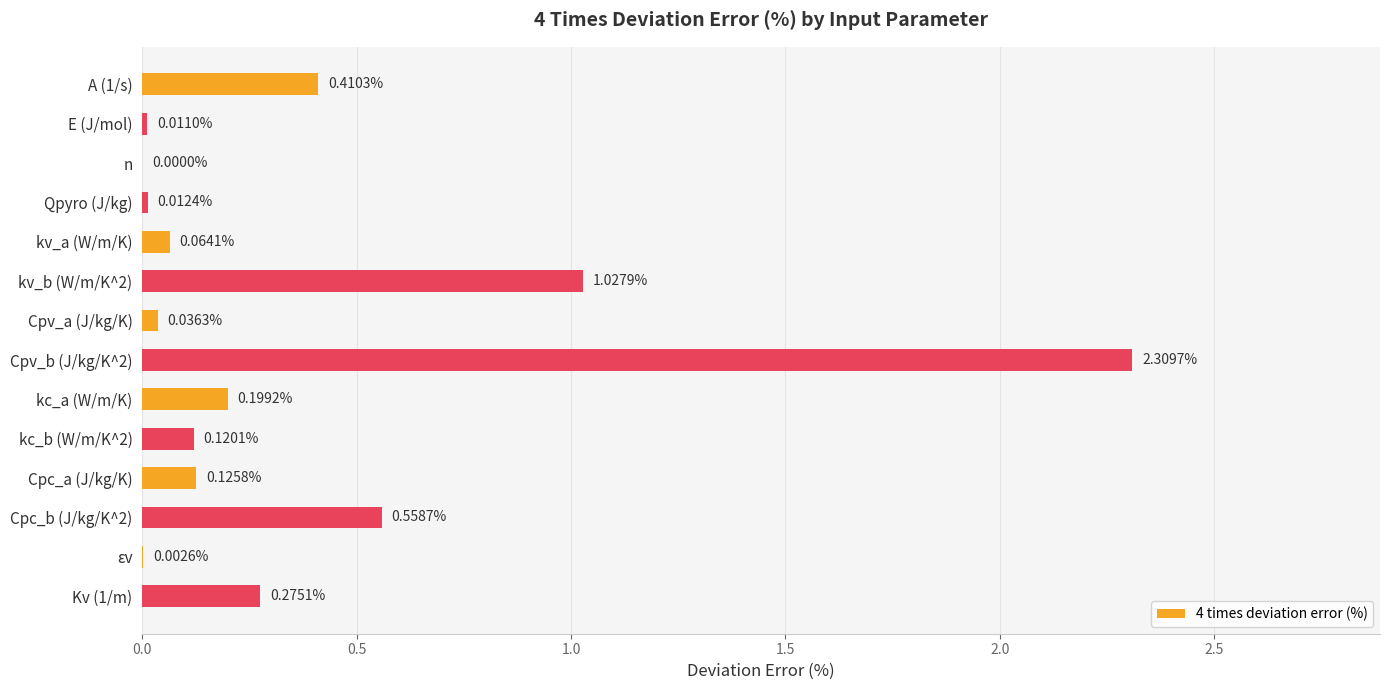

What is the sum of the values at kv_a (W/m/K) and Cpv_b (J/kg/K^2)?

2.4